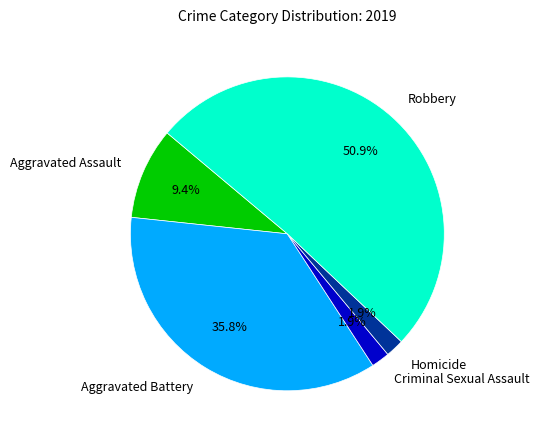

Does Aggravated Battery account for over 50% of the chart?

No